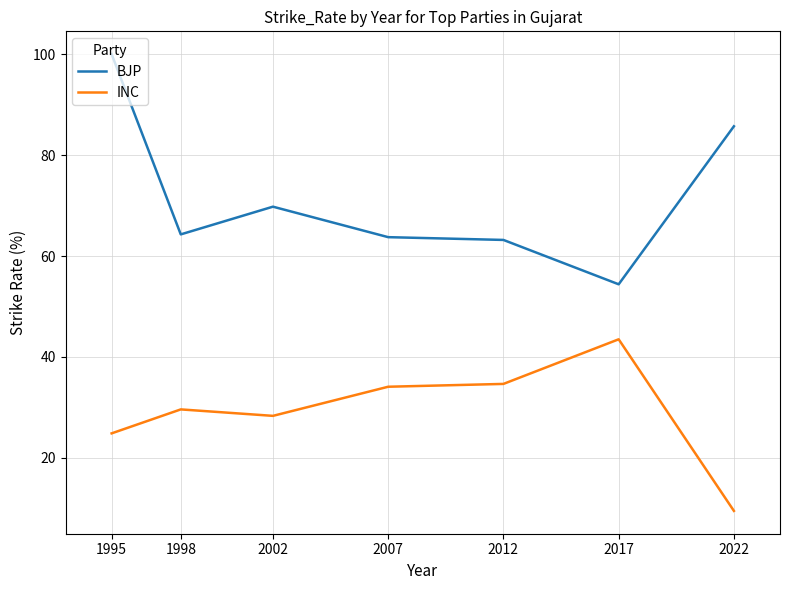

True or false: BJP and INC cross at least once.

False